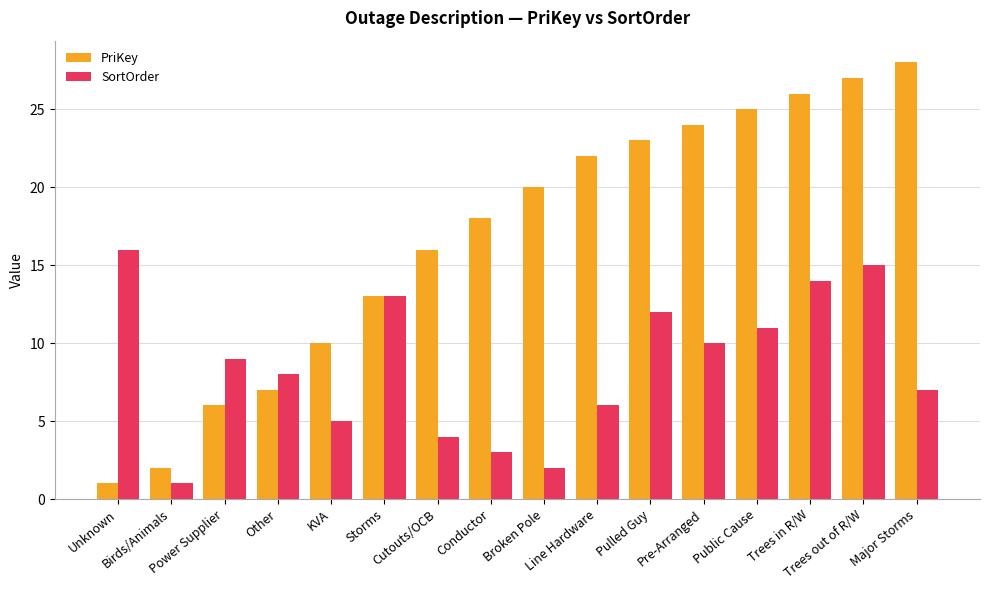

Is it true that SortOrder equals 9 at Power Supplier?

True